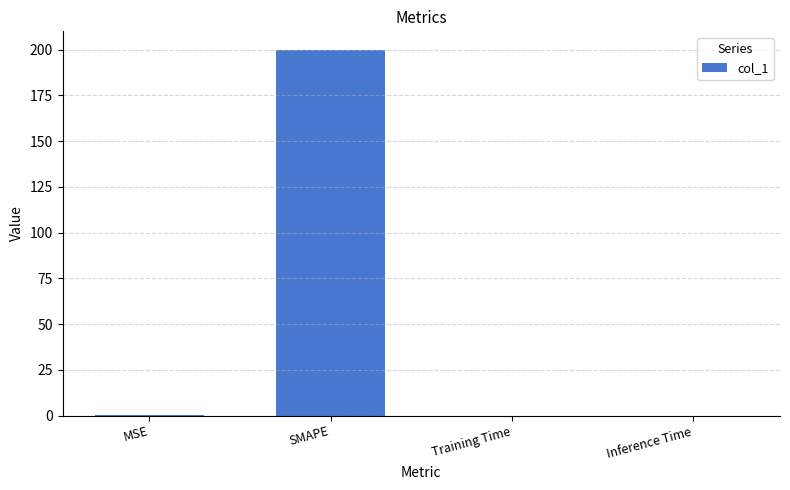

The chart shows a value of 0.0 at Inference Time. True or false?

True